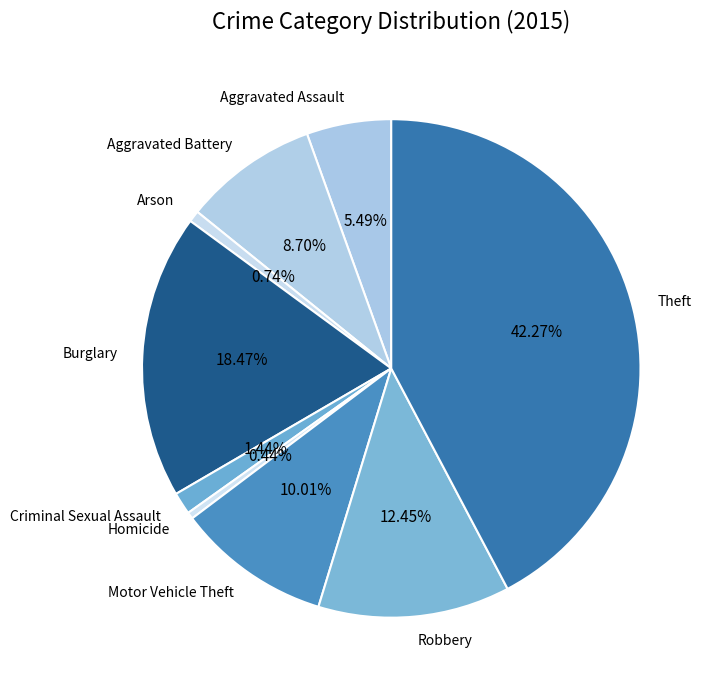

Combined, what portion of the pie is Robbery and Motor Vehicle Theft?

22.5%